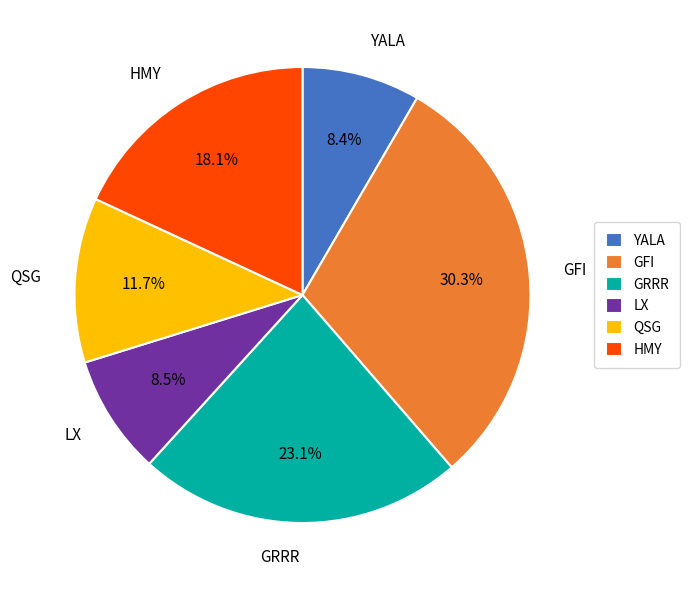

What percentage is the GRRR slice, to the nearest percent?

23%